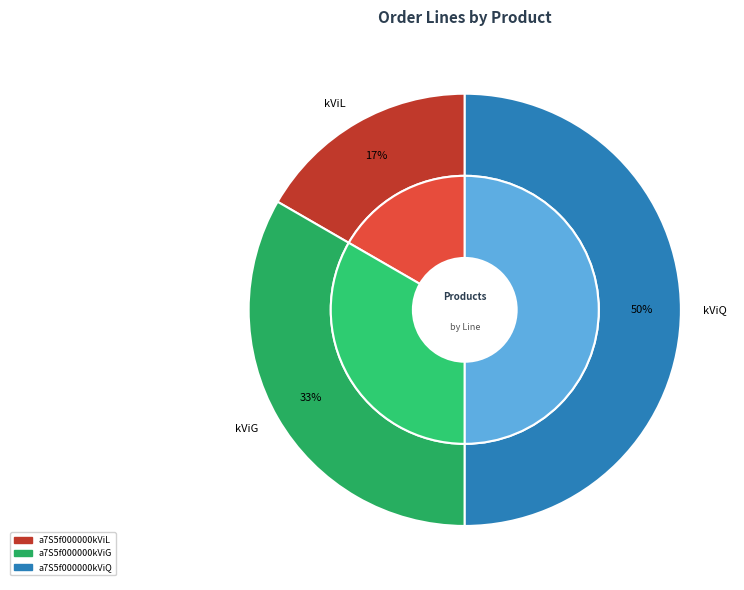

Is it true that a7S5f000000kViG is 33% of the pie?

True